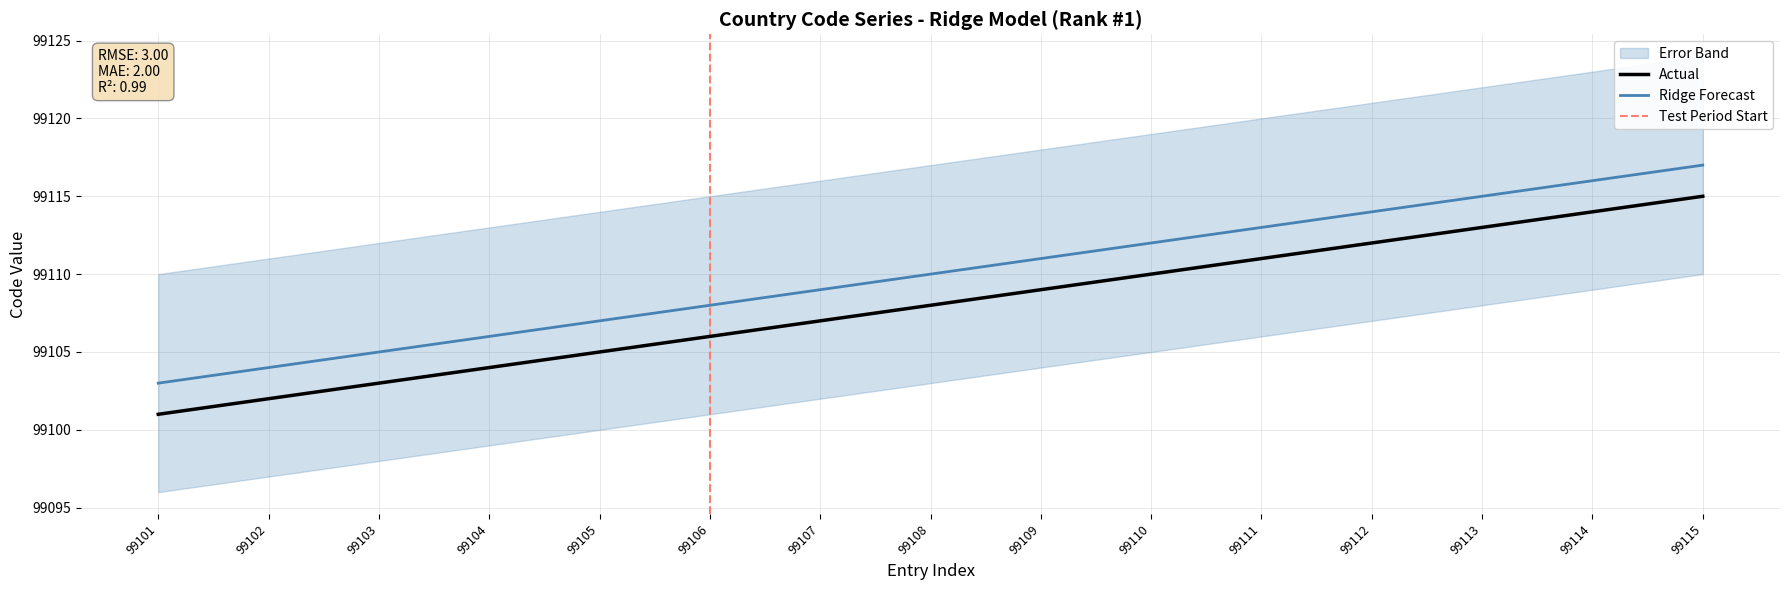

What is the difference between the maximum and second lowest values in the Ridge Forecast series?

13